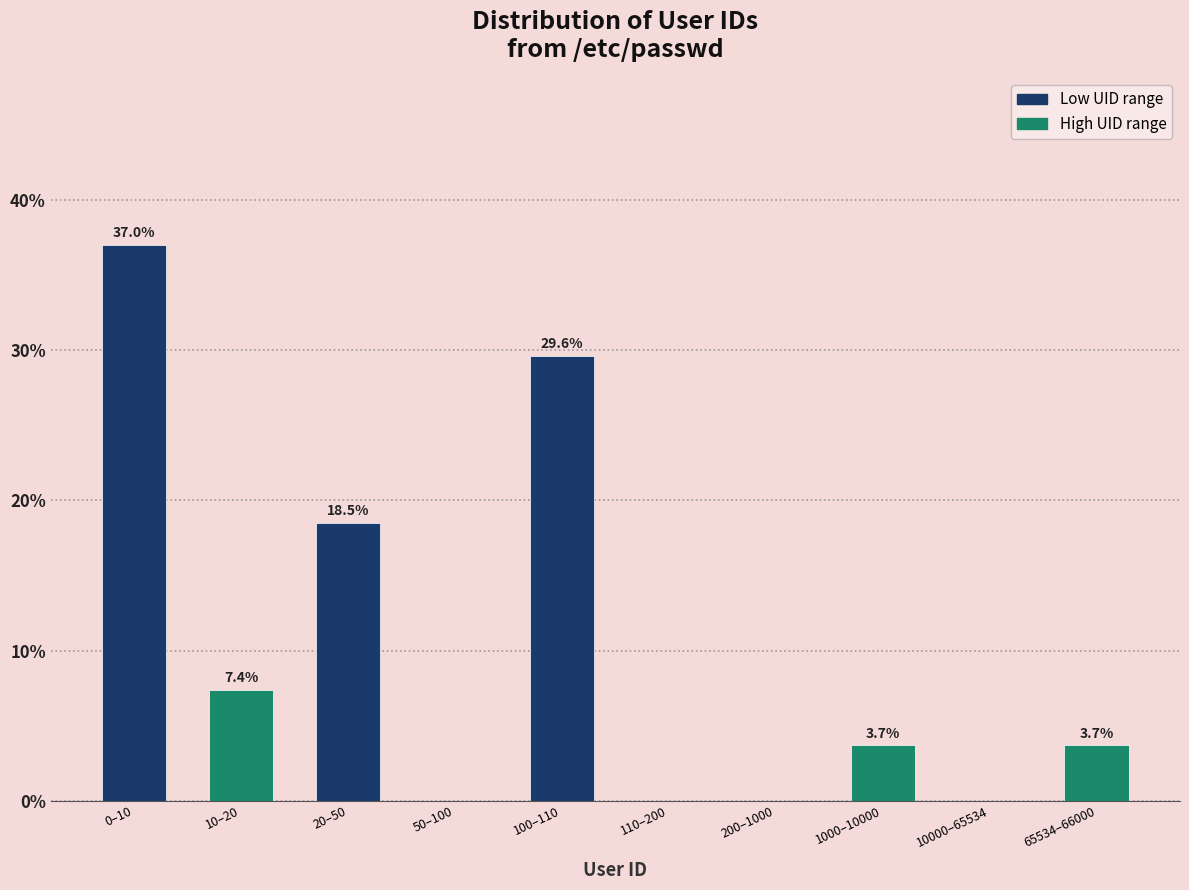

Reading left to right, list all the values displayed in this chart.

0–10=37.0	10–20=7.4	20–50=18.5	50–100=0.0	100–110=29.6	110–200=0.0	200–1000=0.0	1000–10000=3.7	10000–65534=0.0	65534–66000=3.7